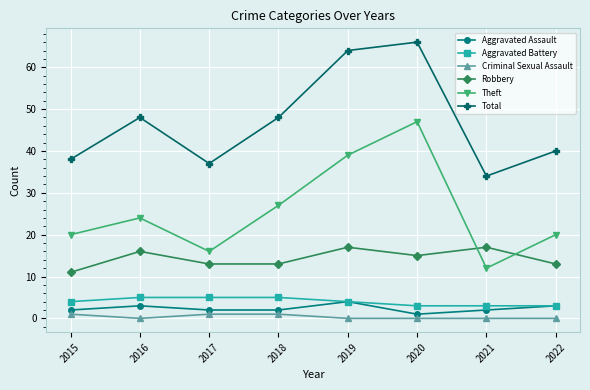

Rank the series by their maximum value, from lowest to highest.

Criminal Sexual Assault, Aggravated Assault, Aggravated Battery, Robbery, Theft, Total